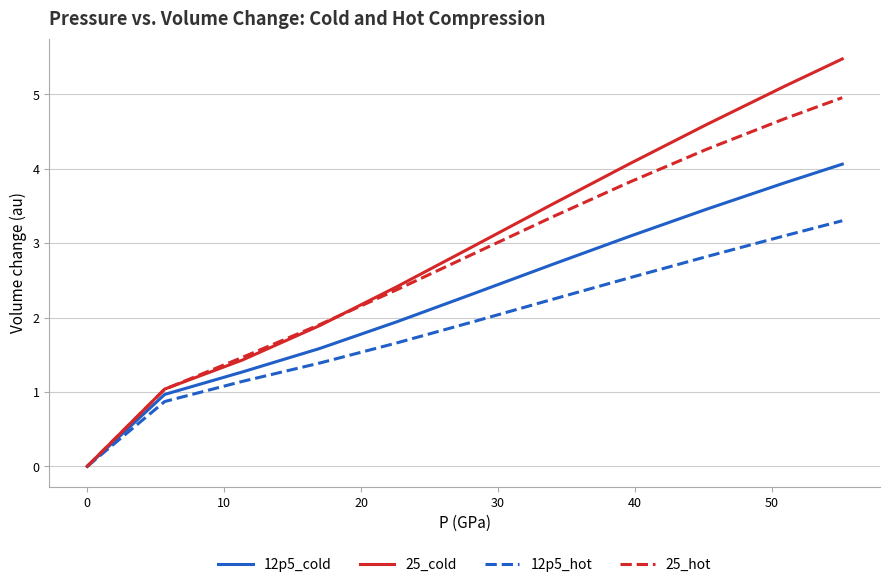

Rank the series by their average value, from lowest to highest.

12p5_hot, 12p5_cold, 25_hot, 25_cold